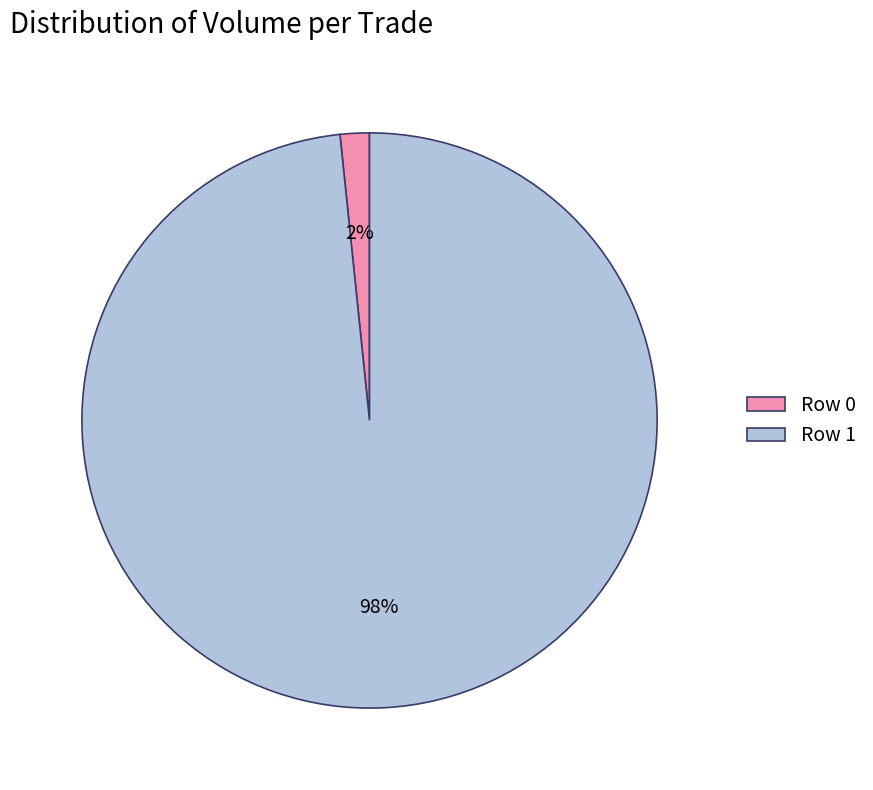

To the nearest percent, what portion does Row 0 represent?

2%